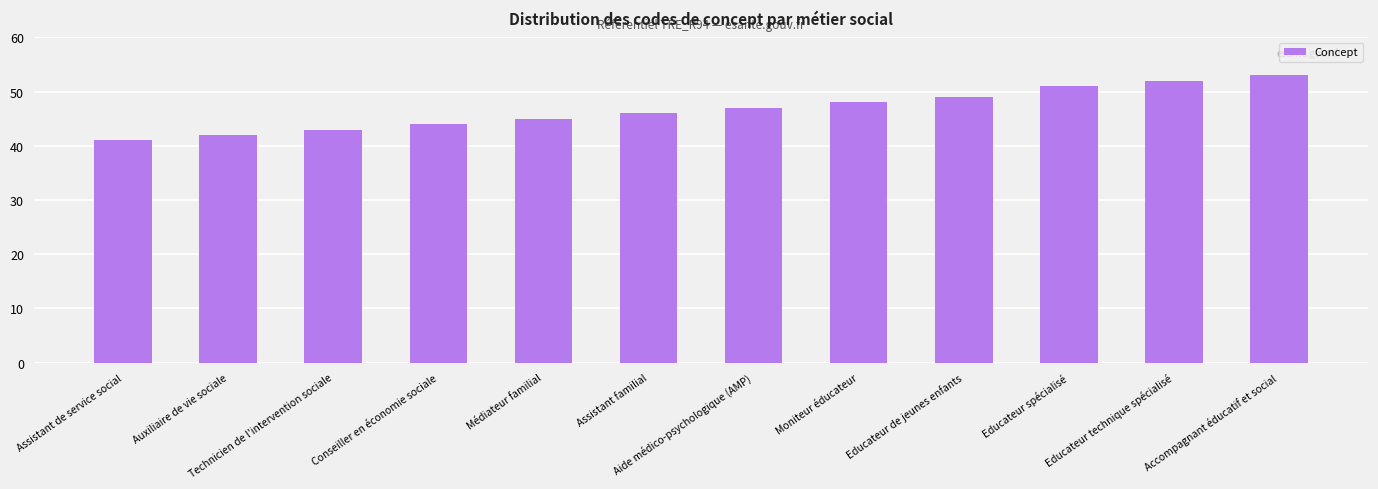

The chart shows a value of 43 at Technicien de l'intervention sociale. True or false?

True